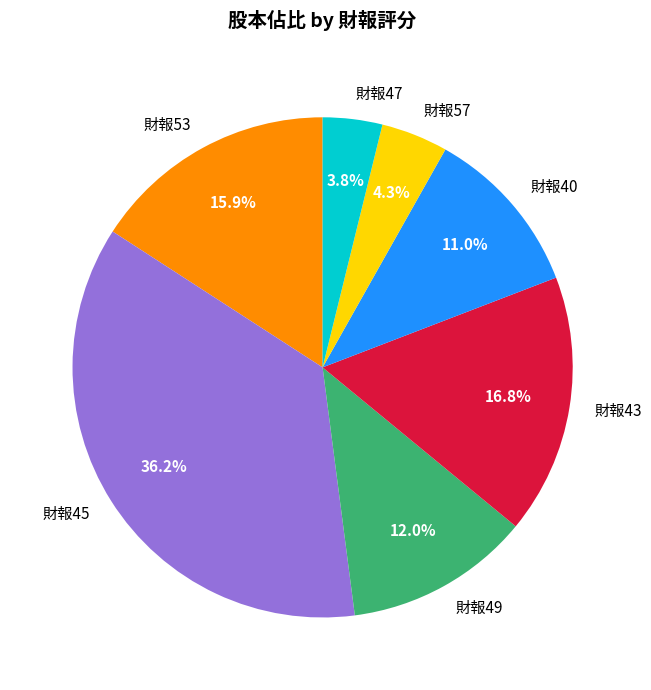

How many segments does this pie chart have?

7